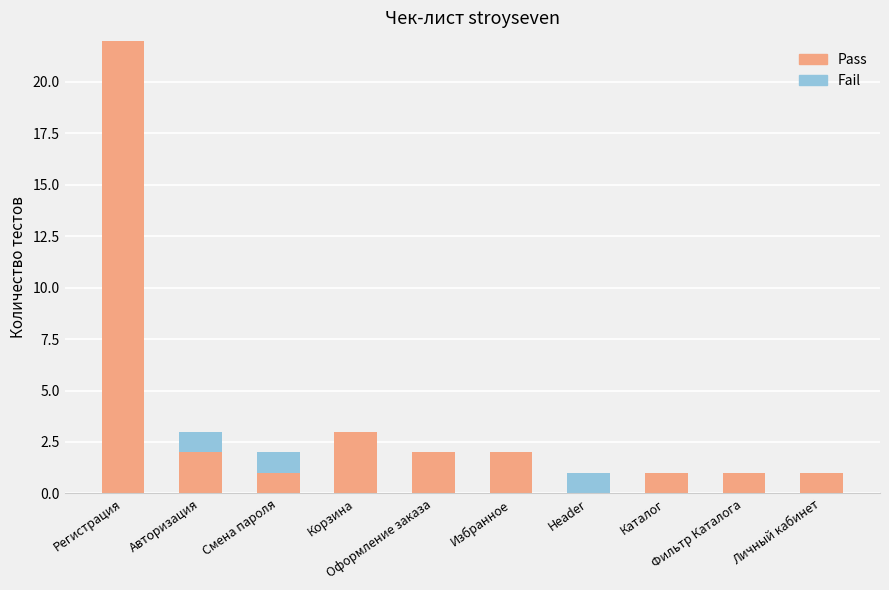

What is the sum of all Pass values?

35